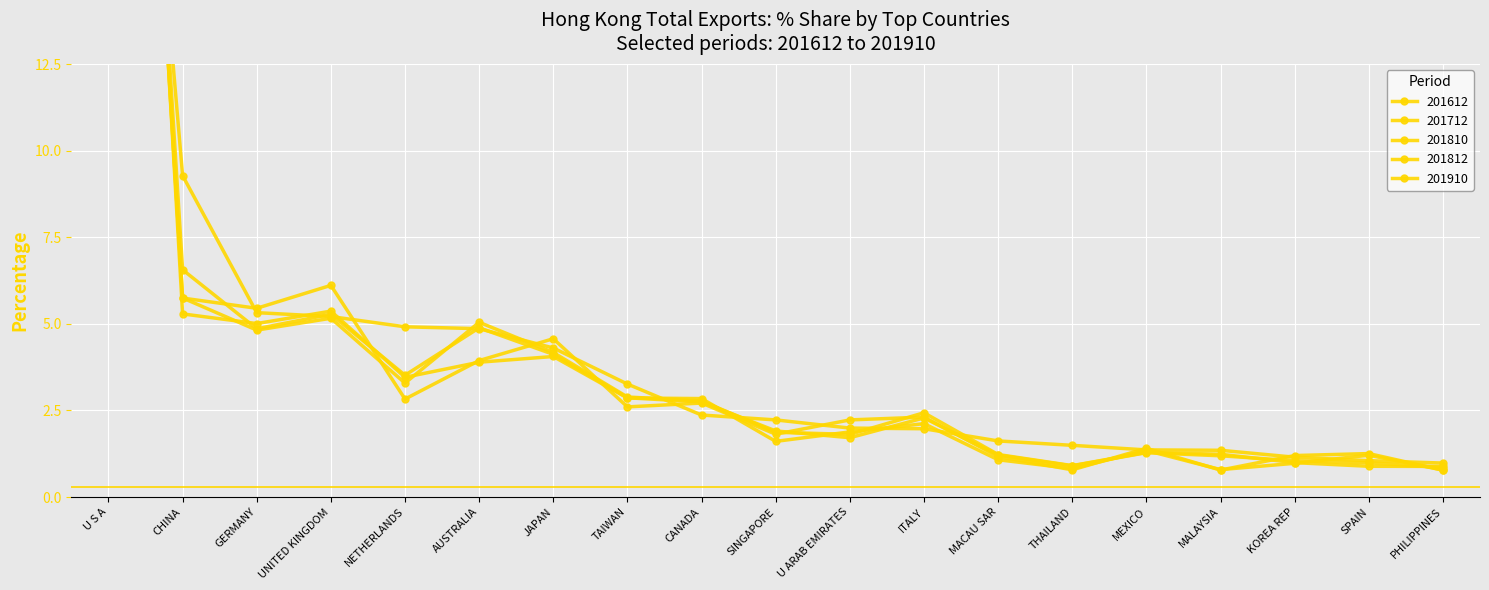

Where is the first local minimum for % Share 201612?

GERMANY